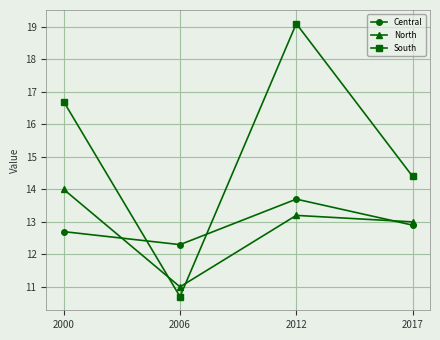

Between which two adjacent categories do South and North first intersect?

2000 and 2006